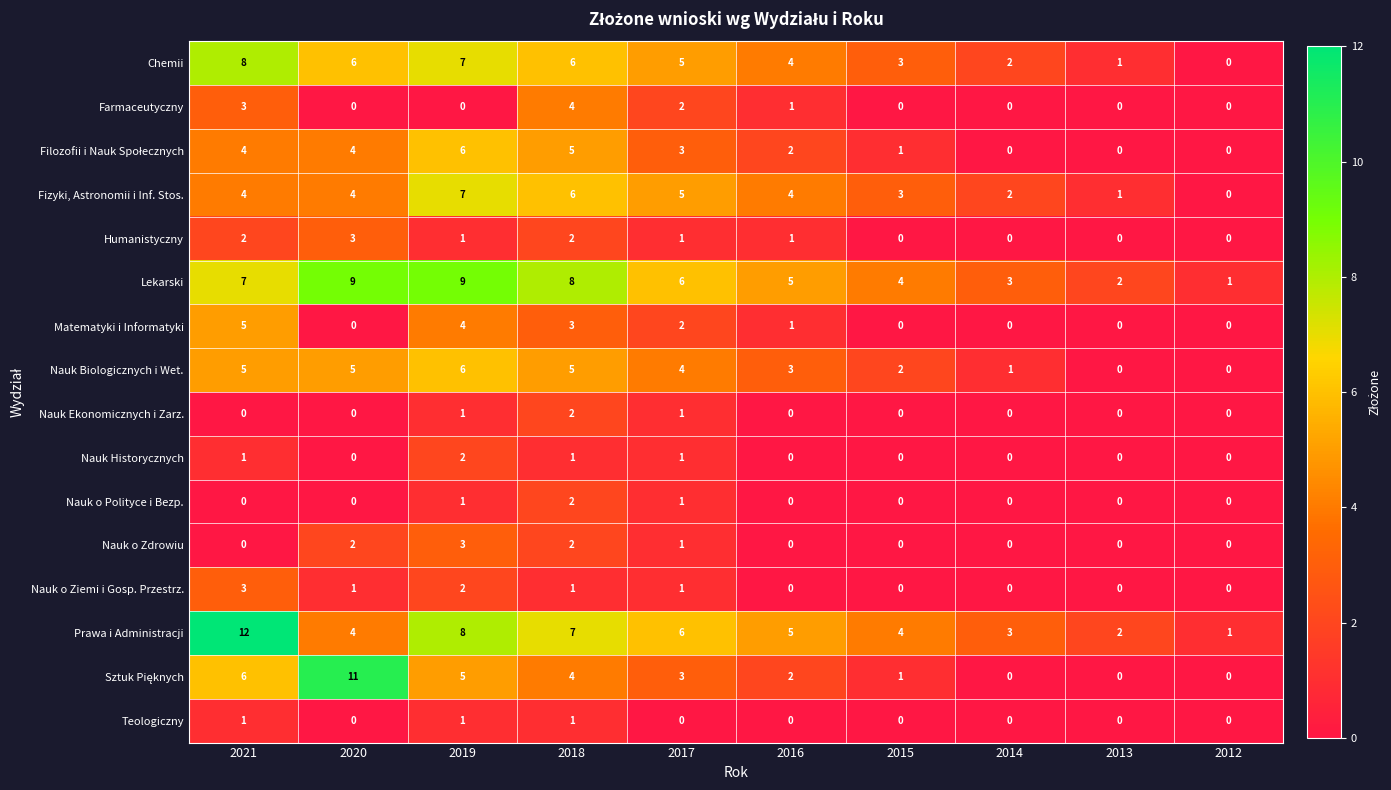

Is it true that Nauk Biologicznych i Wet. equals 5 at 2020?

True